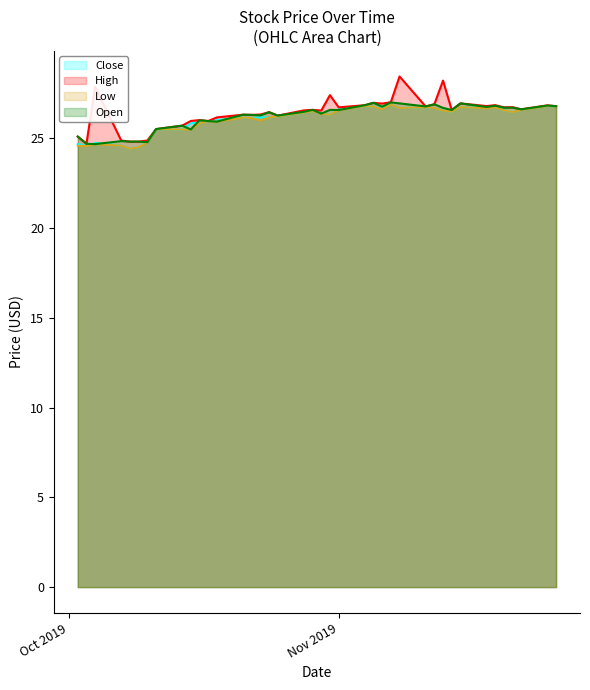

True or false: Low and Open intersect in this chart.

False